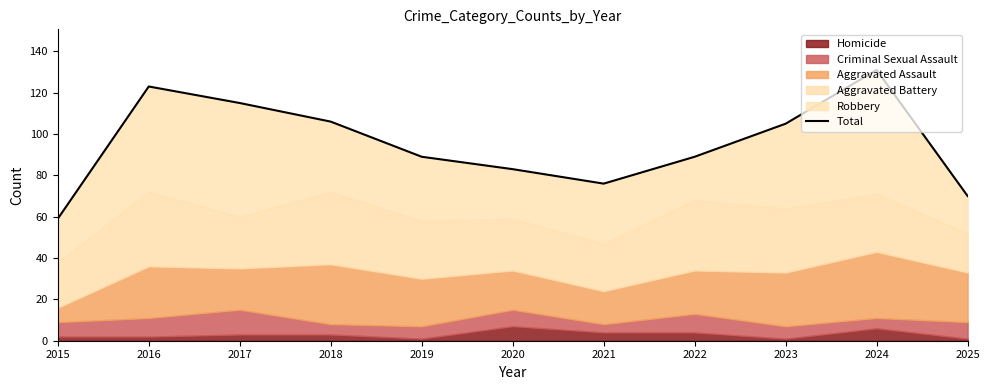

What is the difference between the values at 2017 and 2018?

9